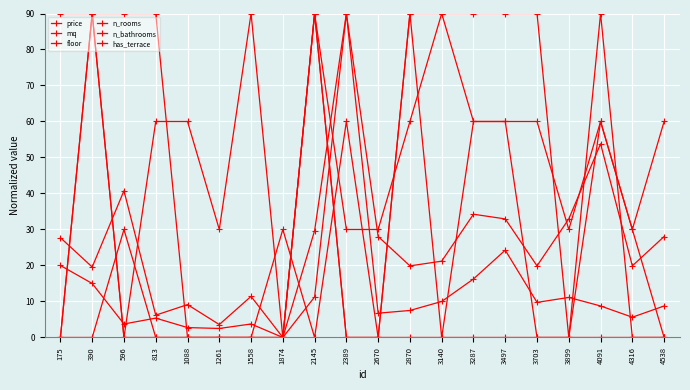

At which label does n_rooms first exceed 60?

175